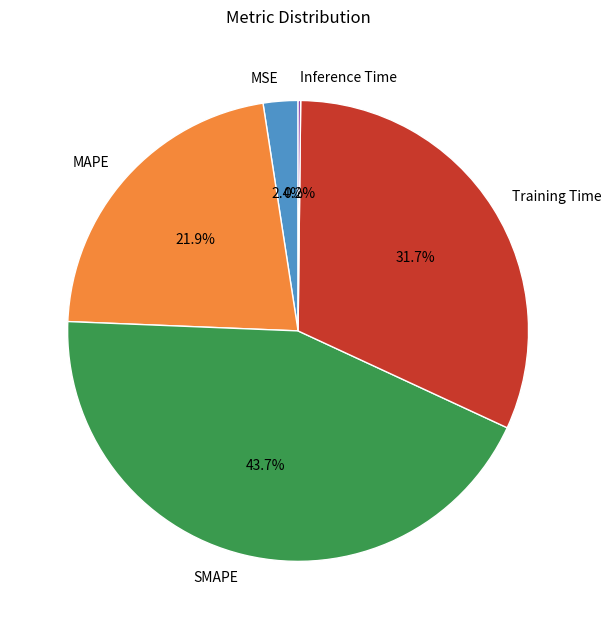

Is Training Time the majority of the pie?

No